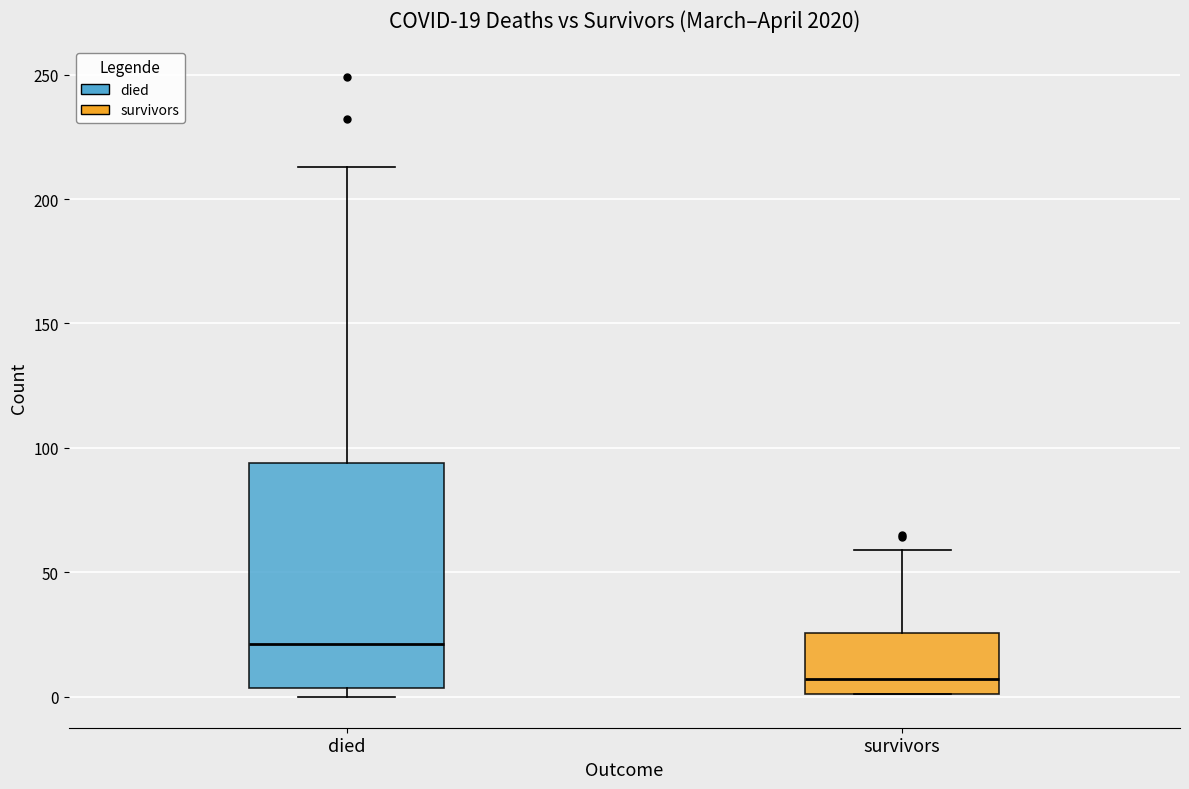

Which box's median line is the highest?

died